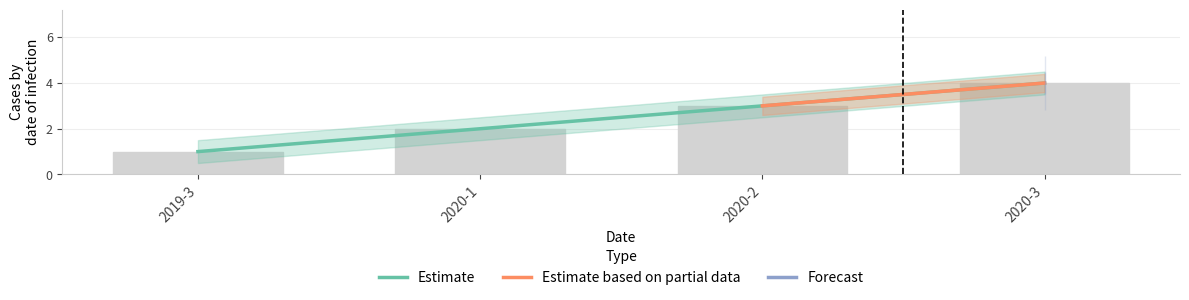

Rank the categories by value from highest to lowest.

2020-3, 2020-2, 2020-1, 2019-3